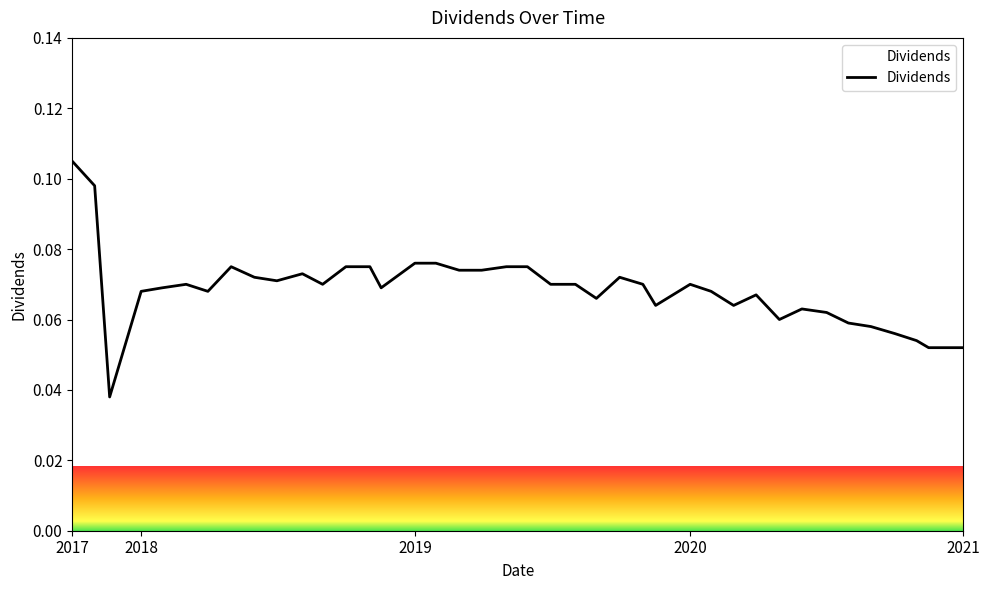

Reading left to right, what are all the values shown in this chart?

0.1	0.1	0.0	0.1	0.1	0.1	0.1	0.1	0.1	0.1	0.1	0.1	0.1	0.1	0.1	0.1	0.1	0.1	0.1	0.1	0.1	0.1	0.1	0.1	0.1	0.1	0.1	0.1	0.1	0.1	0.1	0.1	0.1	0.1	0.1	0.1	0.1	0.1	0.1	0.1